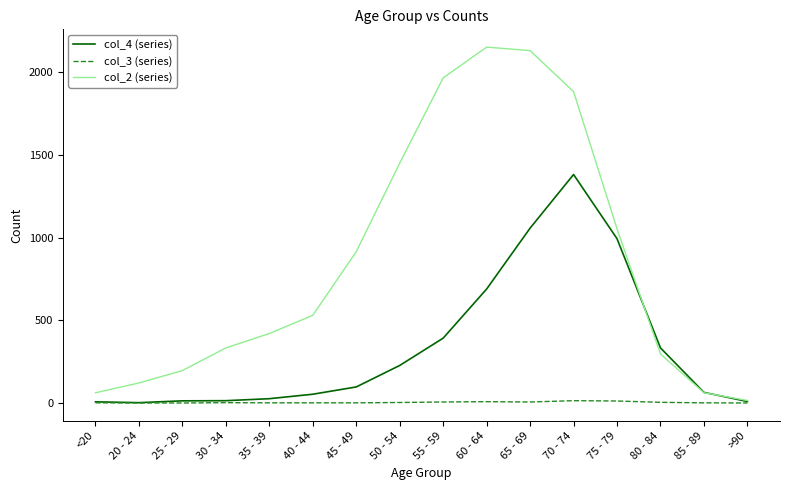

What is the maximum value shown in the chart?

2151